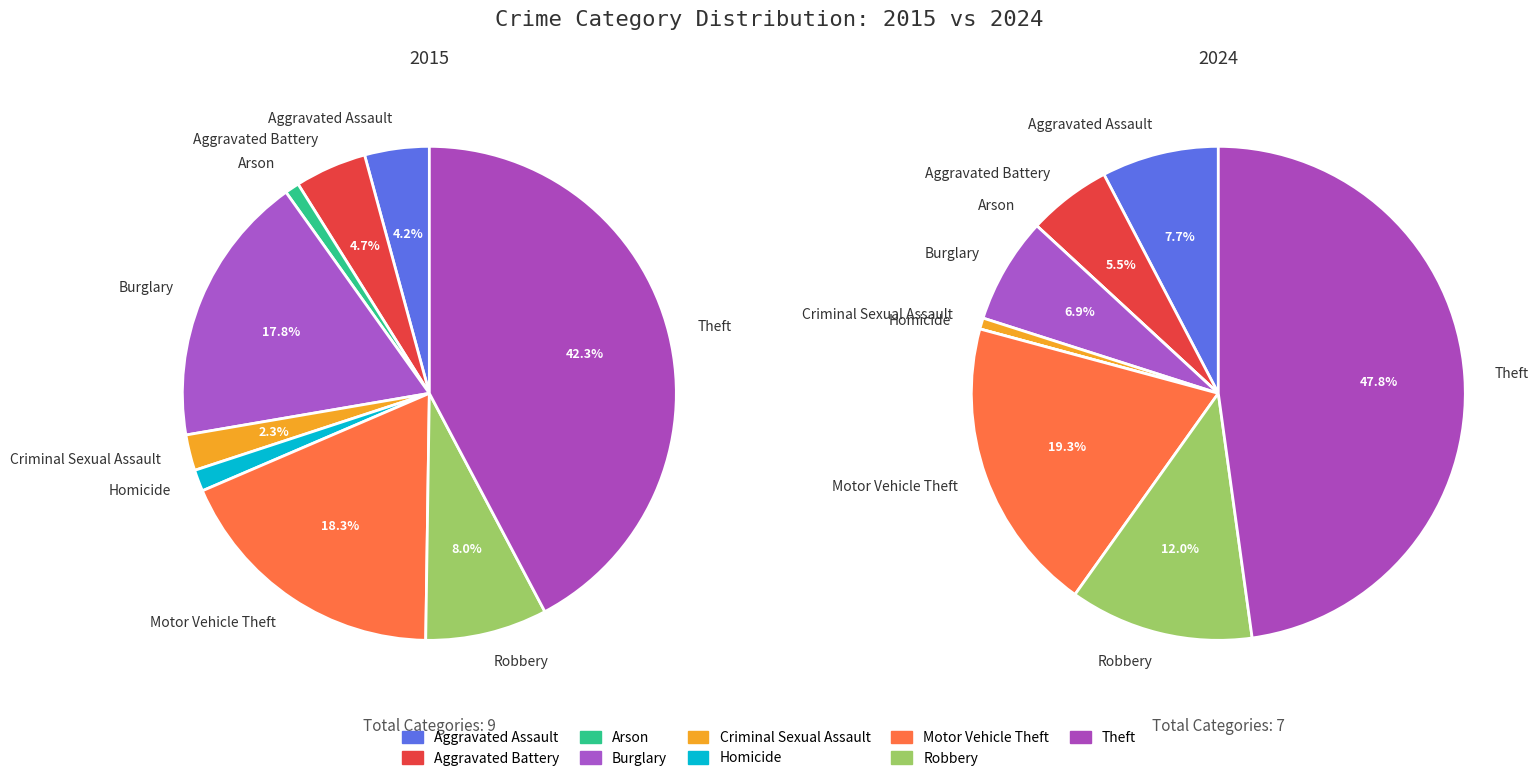

How many slices are in this pie chart?

9